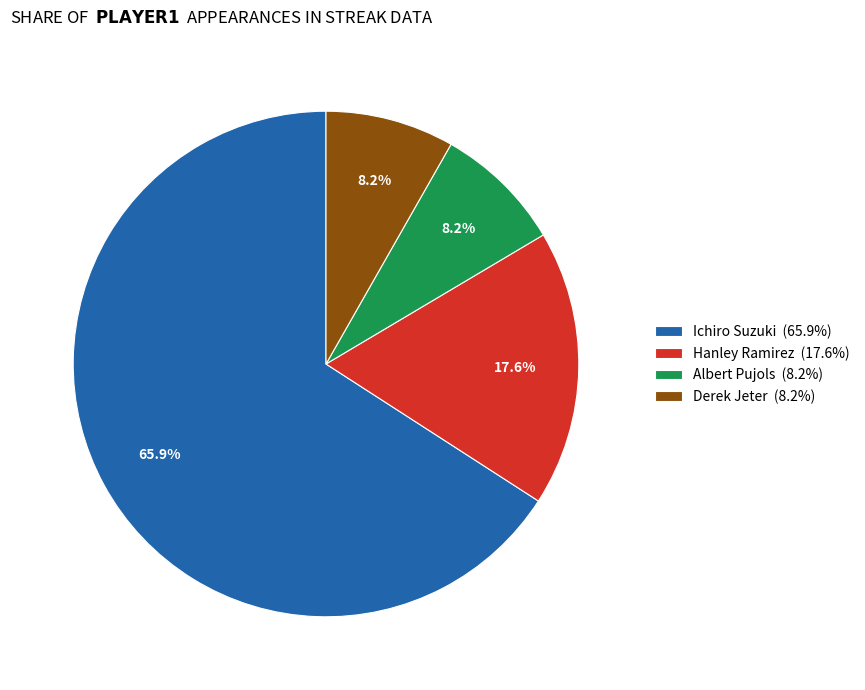

Combined, do Ichiro Suzuki (65.9%) and Hanley Ramirez (17.6%) account for over 50%?

Yes